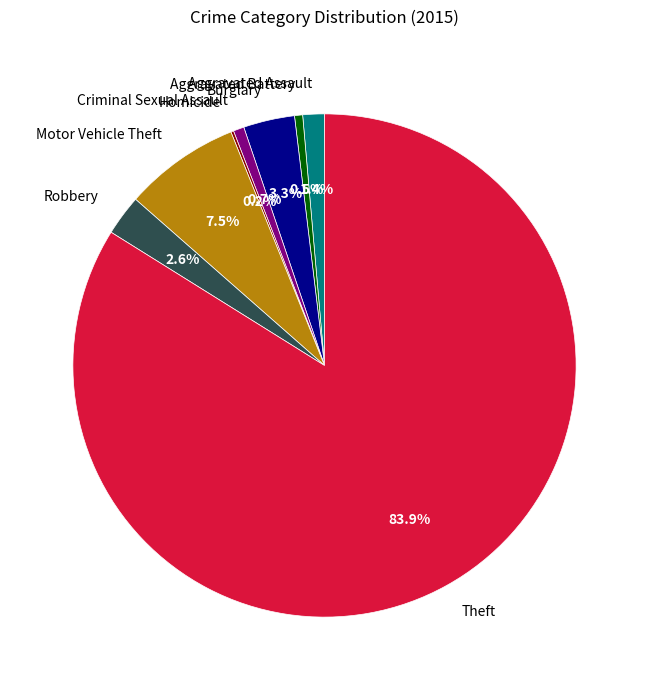

Which category has the biggest portion of the pie?

Theft